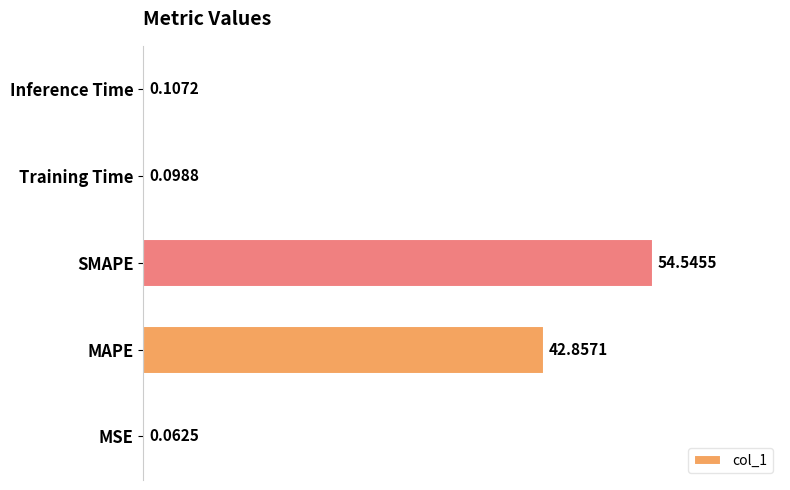

Which has a higher value, SMAPE or MSE?

SMAPE